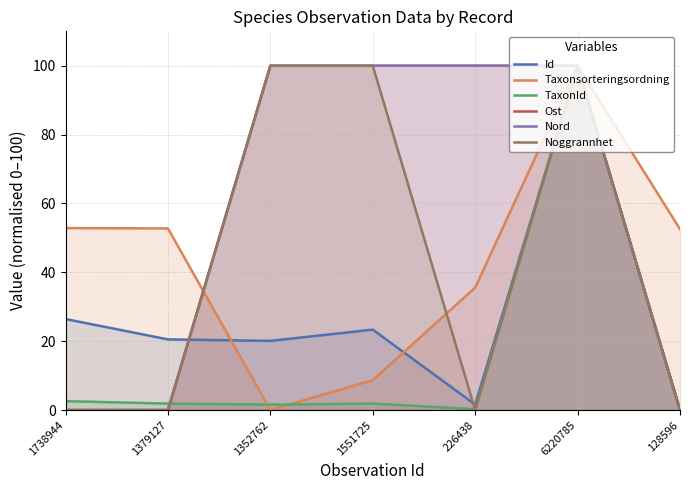

What is the difference between the maximum and minimum values in the TaxonId series?

100.0